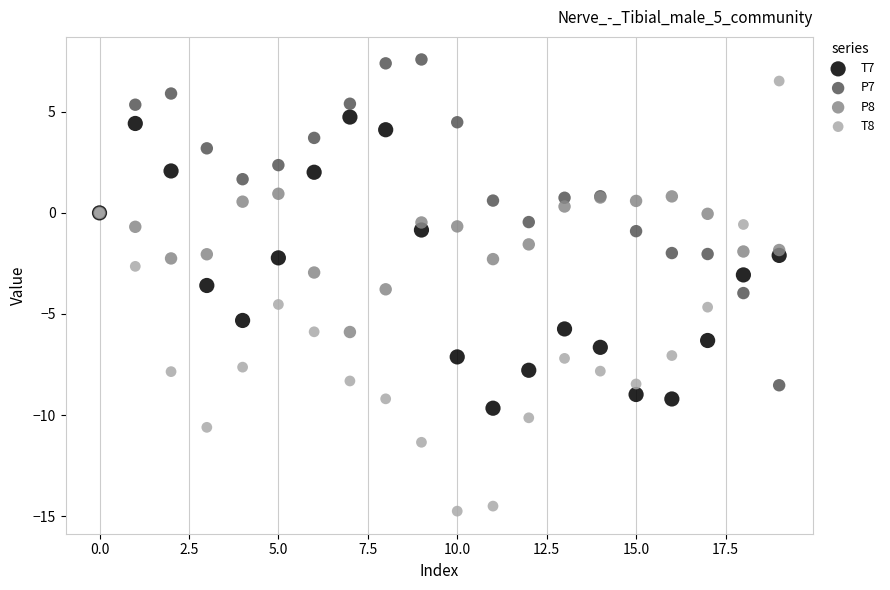

What are all the series names shown in the legend?

T7, P7, P8, T8